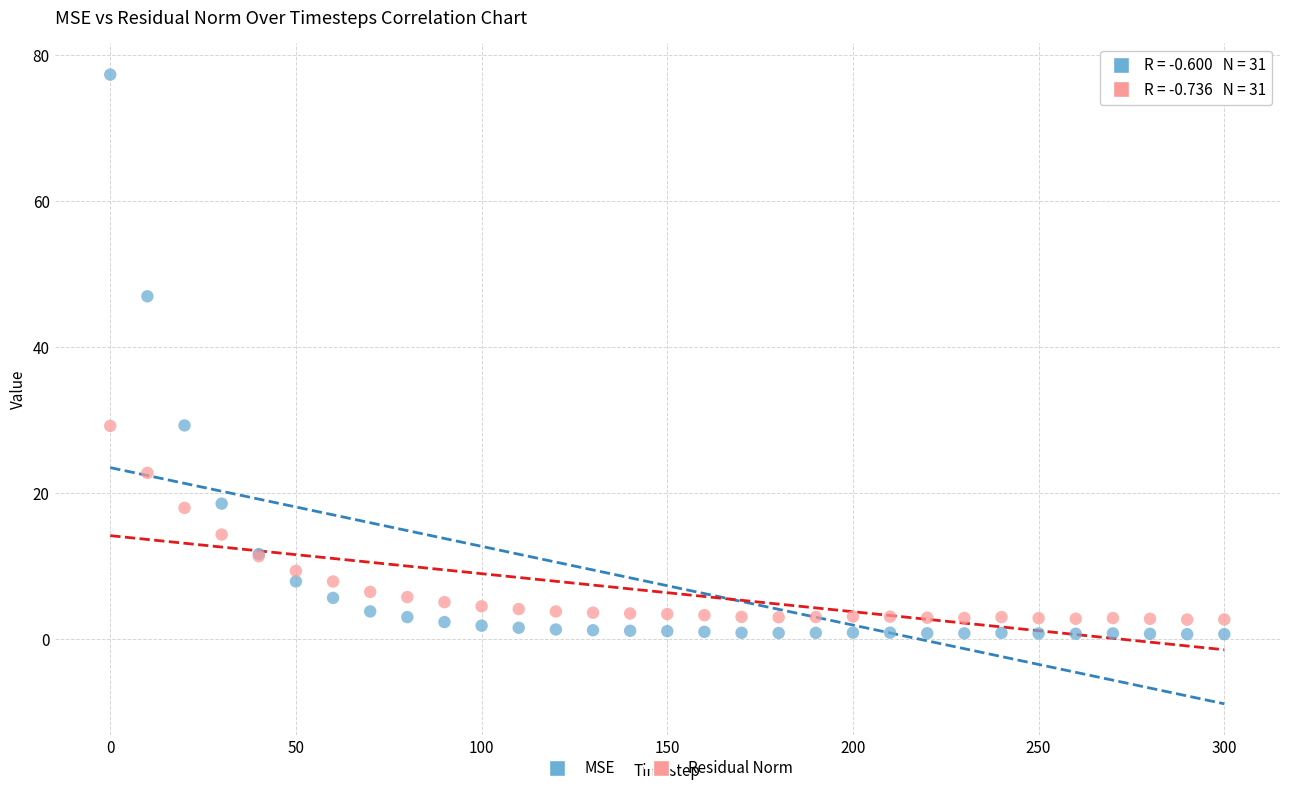

What are all the series names shown in the legend?

MSE, Residual Norm